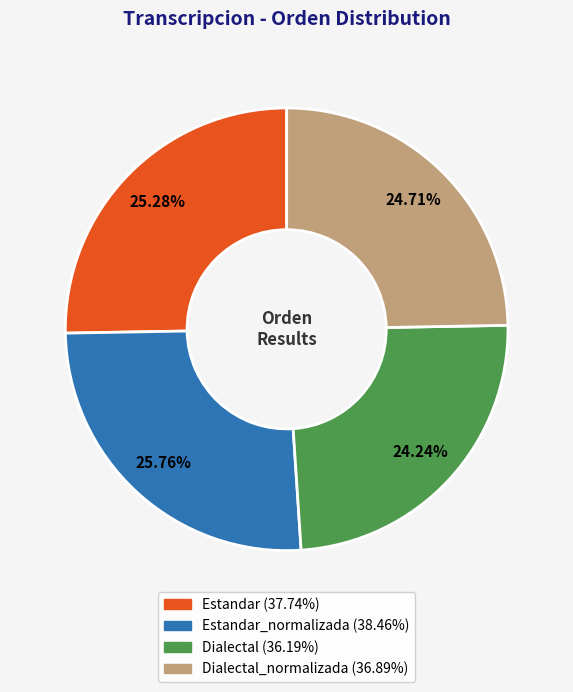

Is there any slice that represents more than half of the pie?

No